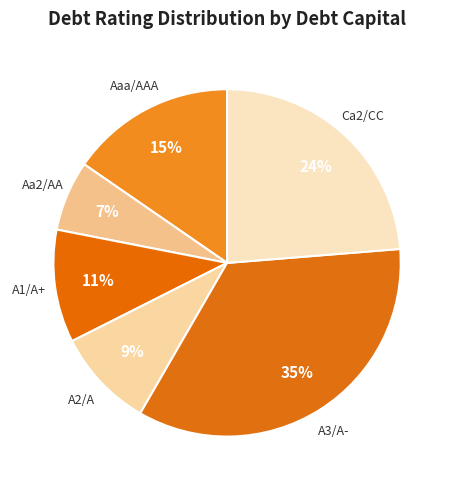

How many segments does this pie chart have?

6